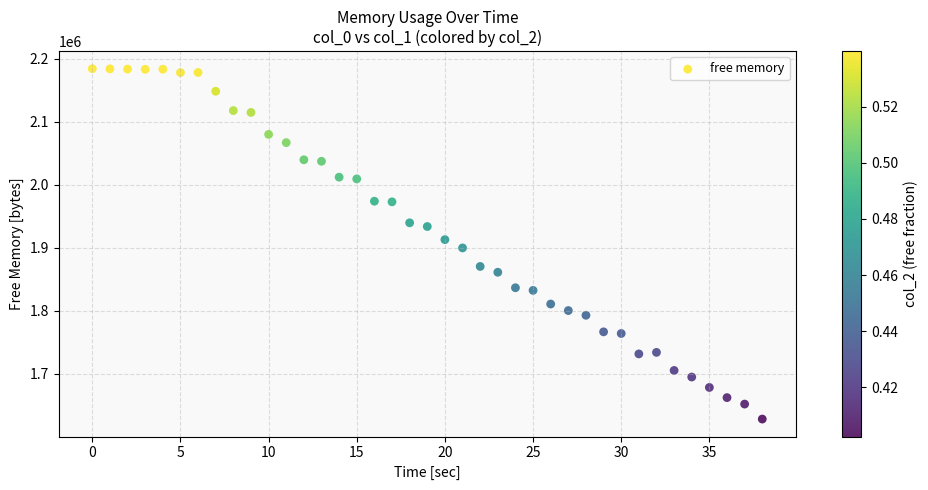

What is the range of Y values (max minus min)?

555476